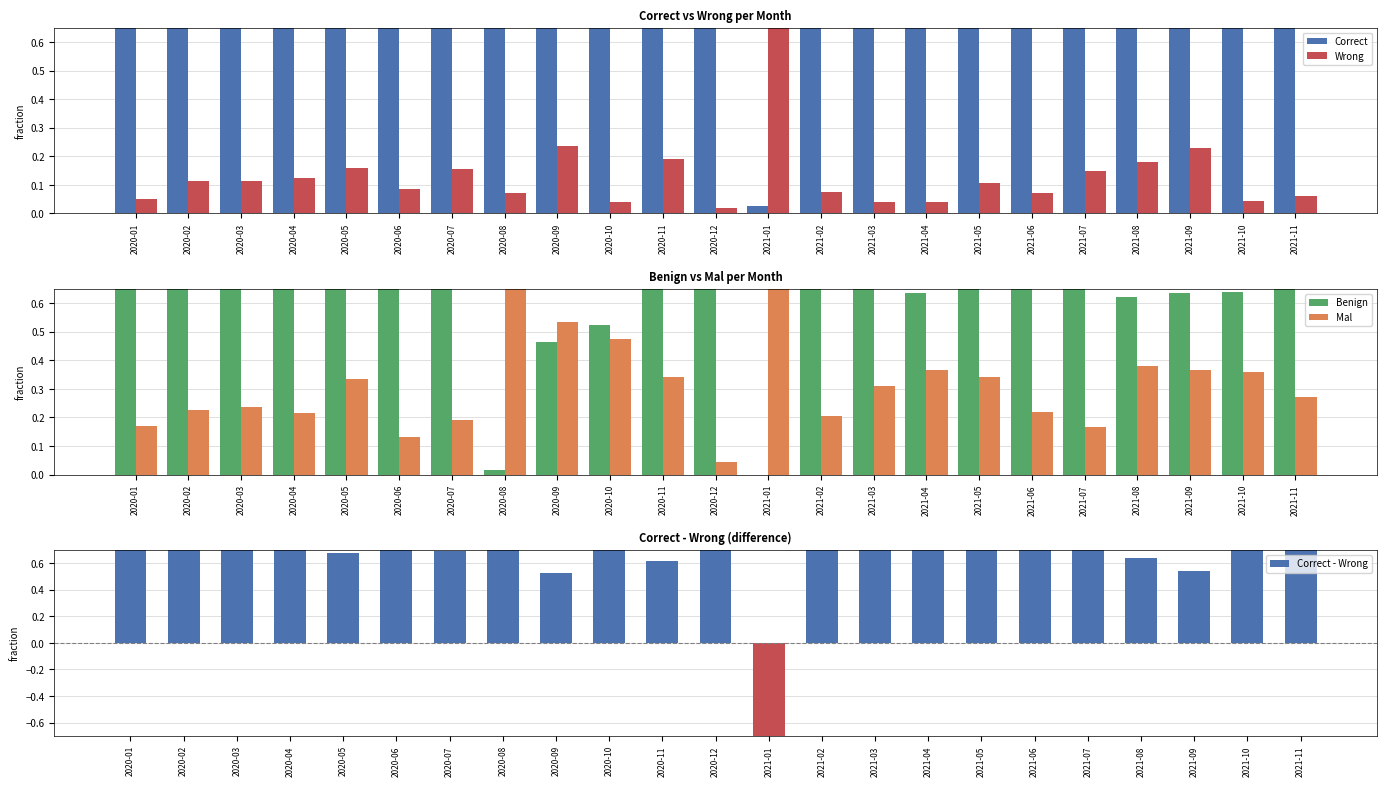

What position from the right is 2020-03?

21